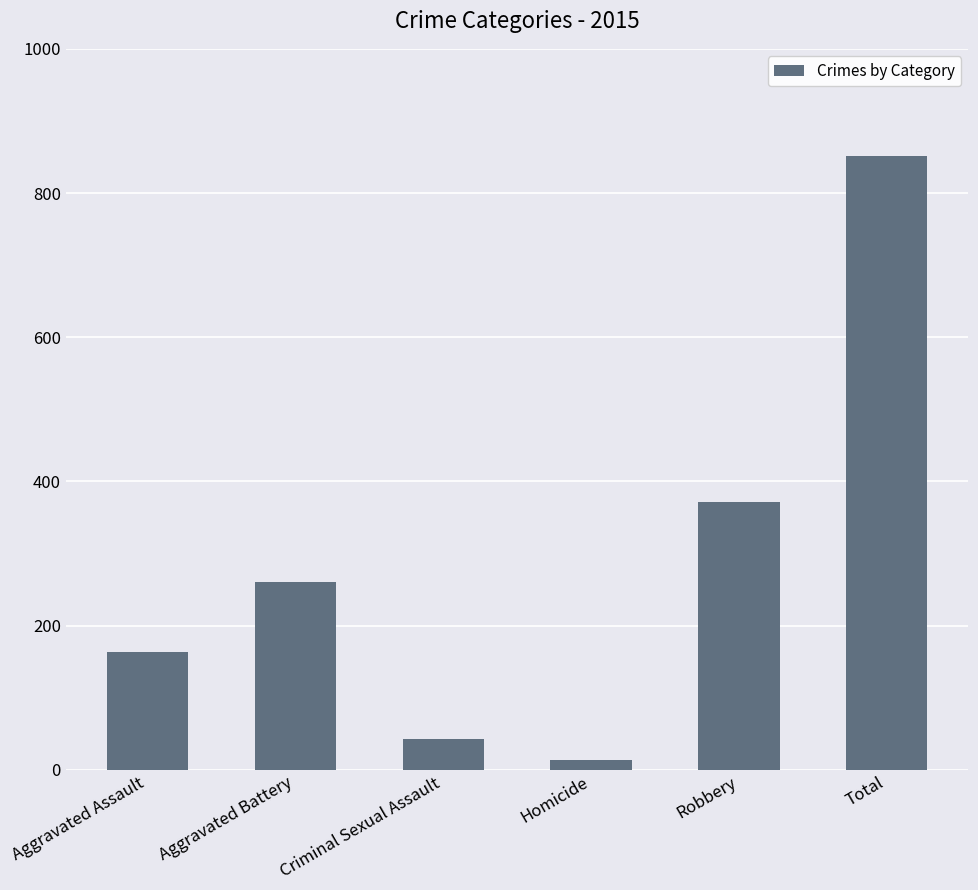

How many data points does each series have?

6